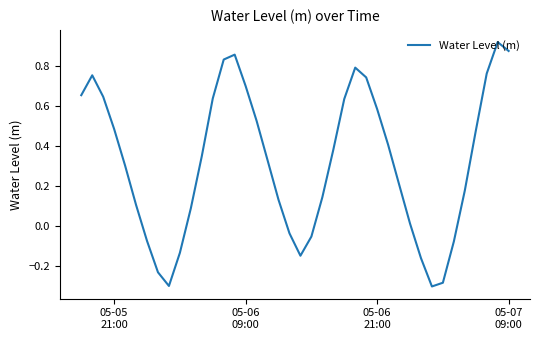

What is the difference between the maximum and minimum values?

1.2